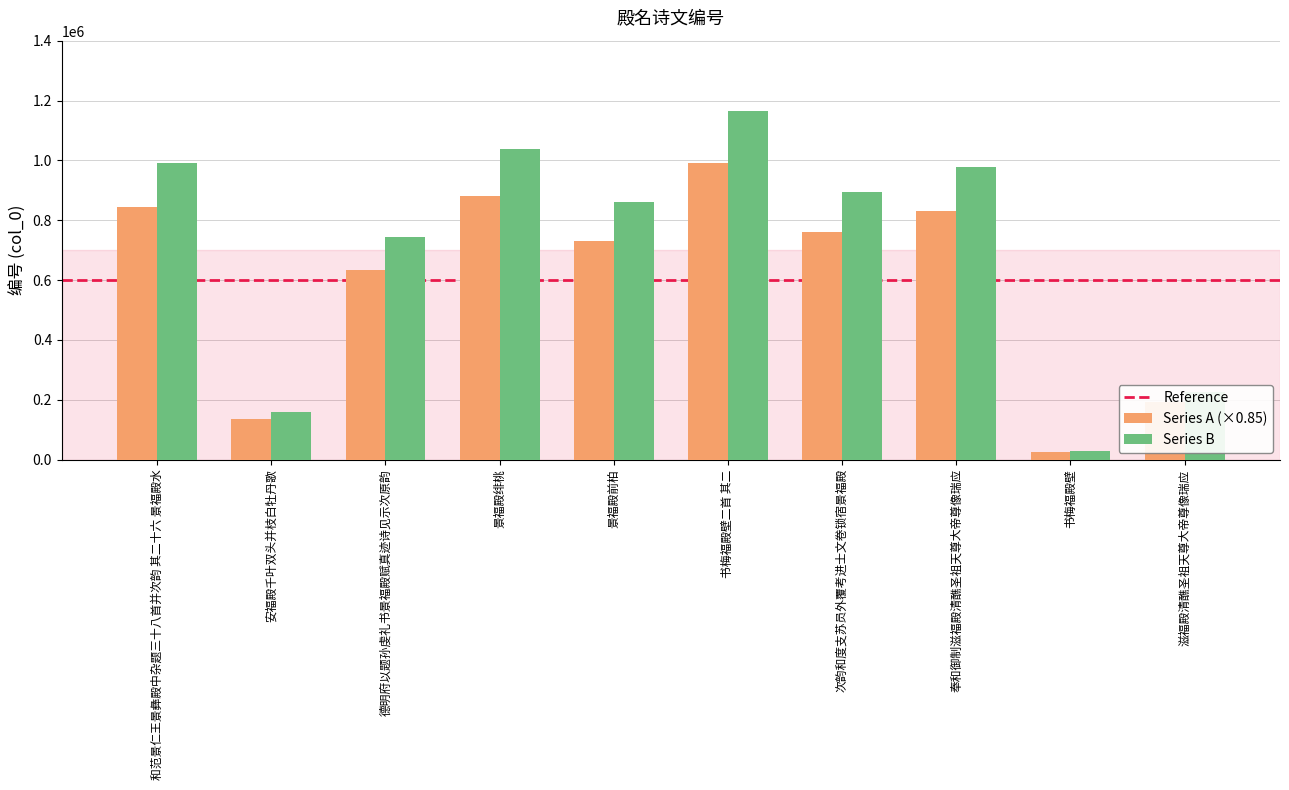

Rank the series by their average value, from highest to lowest.

Series B, Series A (×0.85)